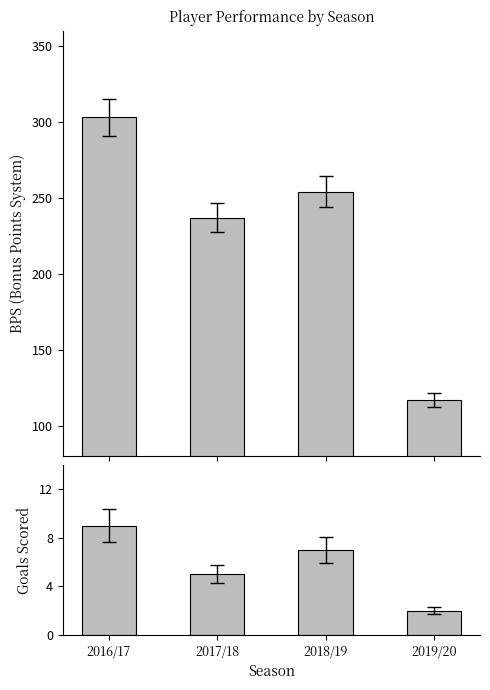

List the series in order of their overall mean, highest first.

bps, goals_scored